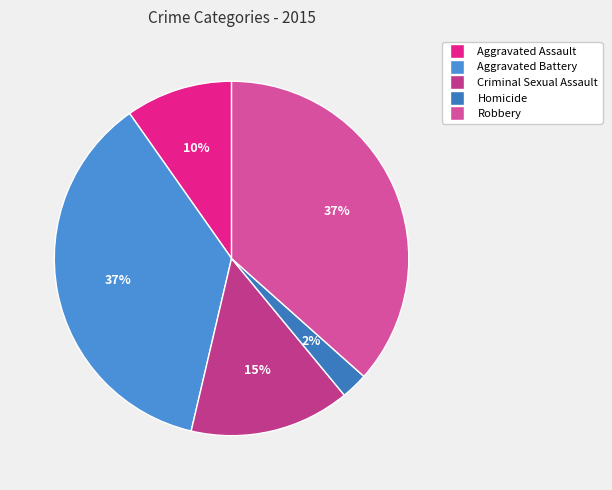

How many segments does this pie chart have?

5